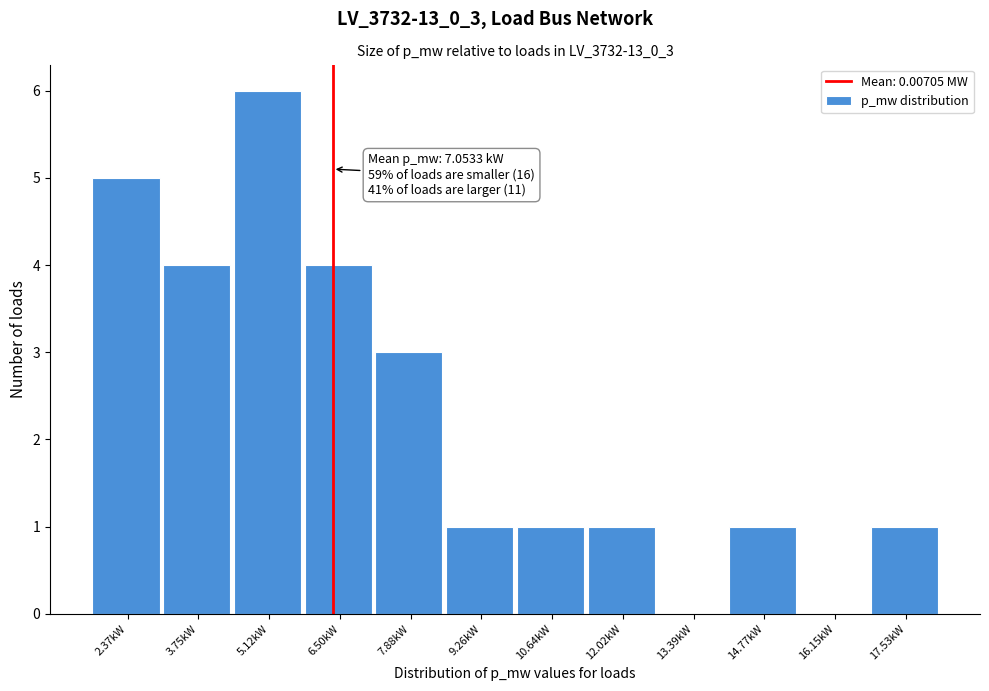

Reading left to right, what are all the values shown in this chart?

2.37kW=5	3.75kW=4	5.12kW=6	6.50kW=4	7.88kW=3	9.26kW=1	10.64kW=1	12.02kW=1	13.39kW=0	14.77kW=1	16.15kW=0	17.53kW=1